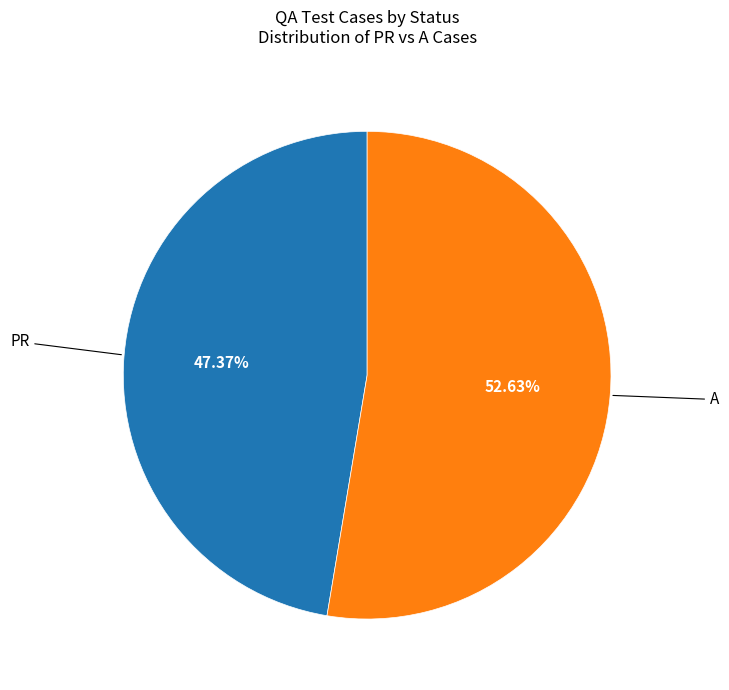

Is there any slice that represents more than half of the pie?

Yes